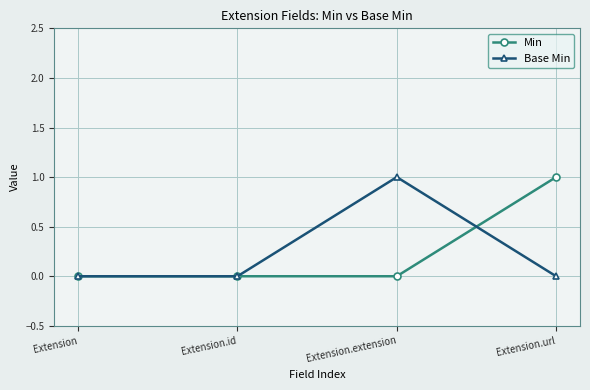

The Min series shows 0 at Extension.id. True or false?

True